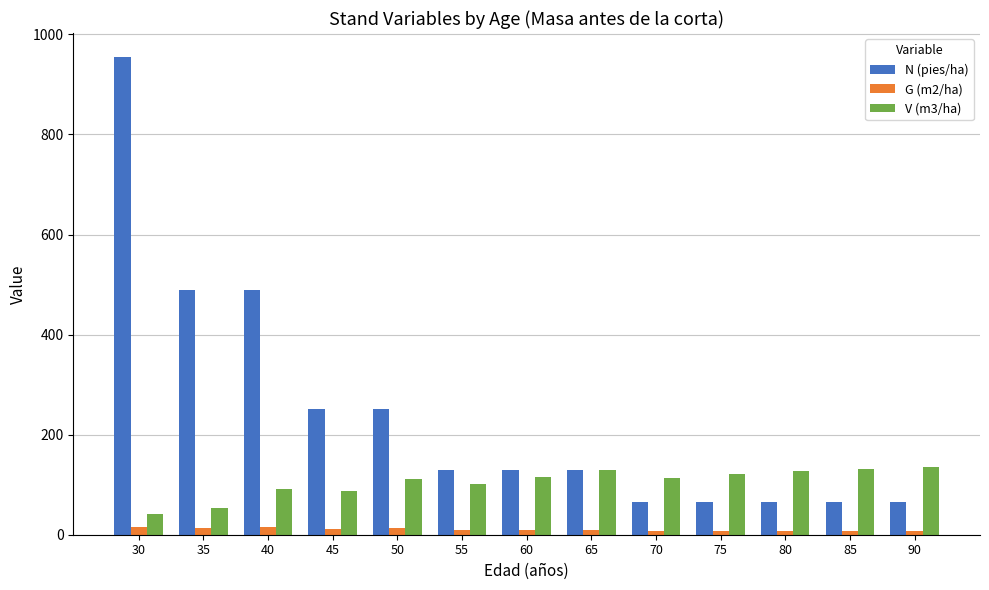

Between 40 and 45, which series saw the biggest shift?

N (pies/ha)